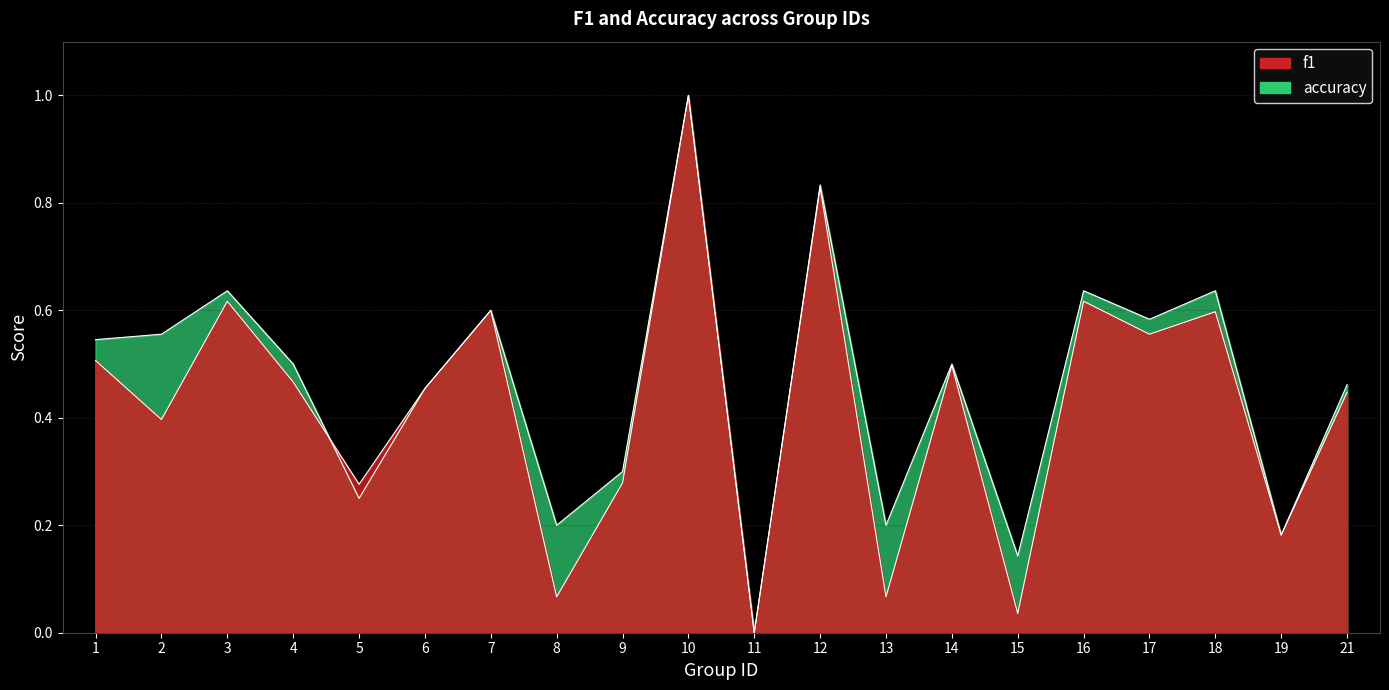

What are all the series names shown in the legend?

f1, accuracy